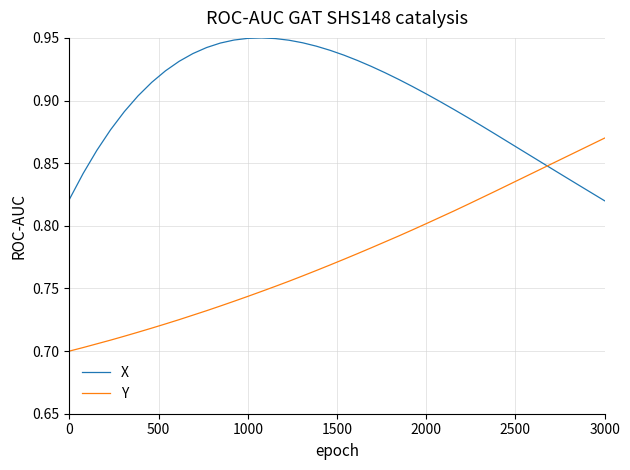

At how many categories does at least one series exceed 0?

40